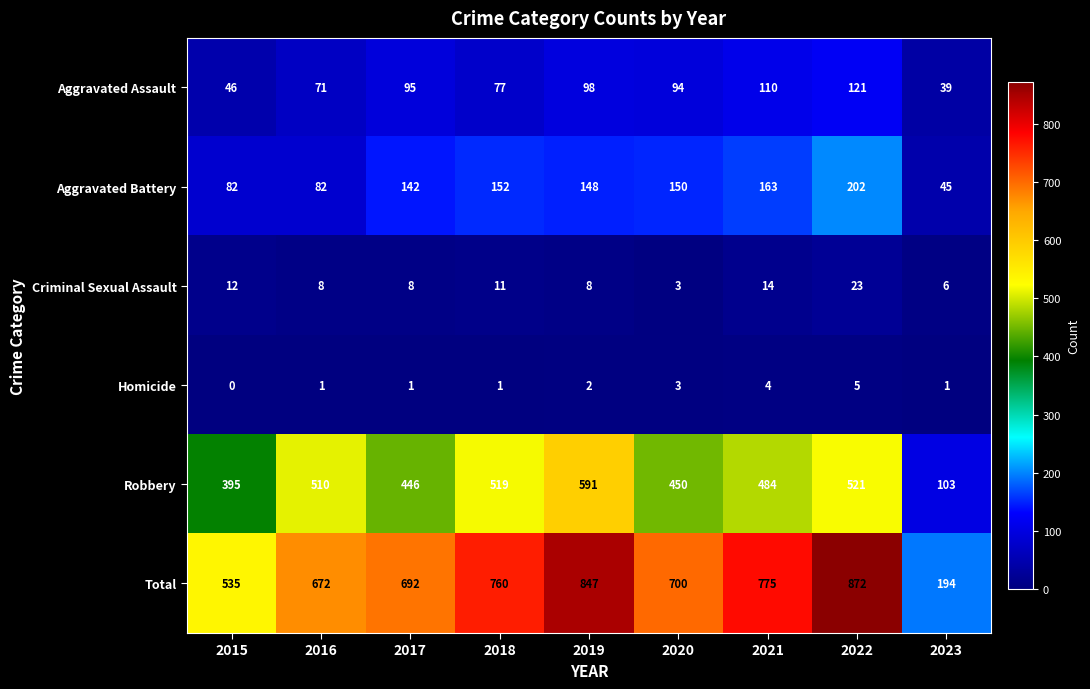

At which label does Aggravated Battery reach its peak?

2022